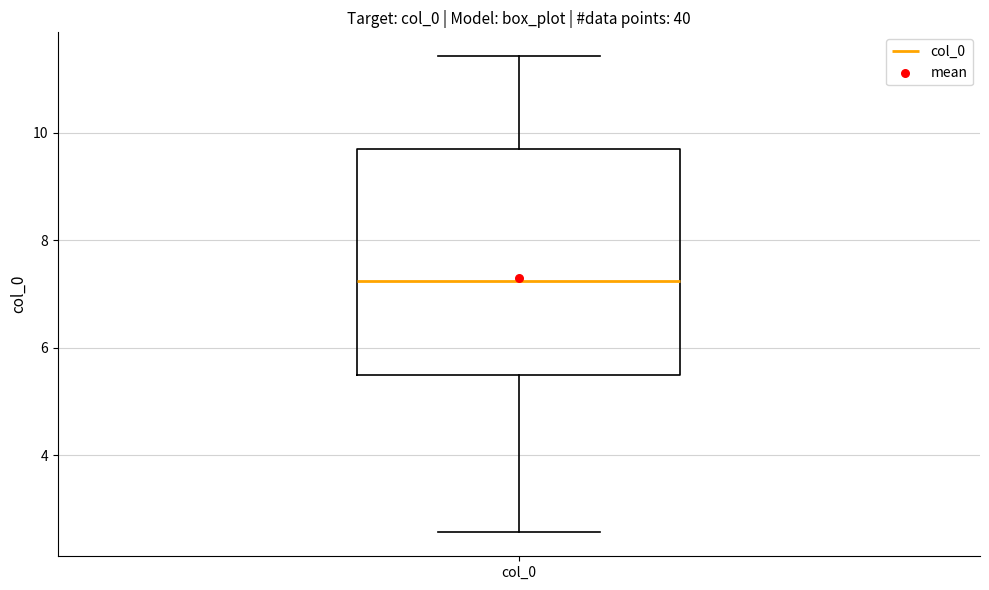

Where is the lower edge of the box for col_0 on the y-axis? The values are not printed on the chart, so give them approximately, as read against the axis.

5.4